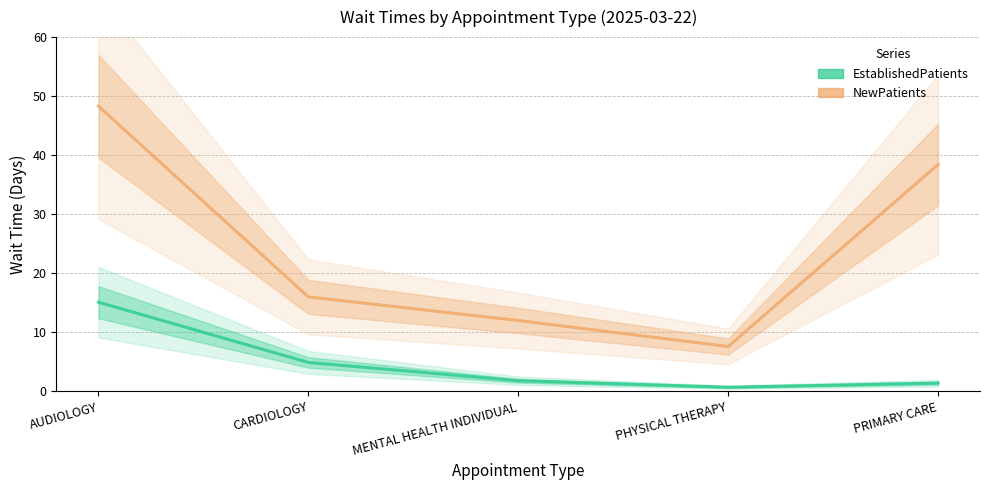

At PRIMARY CARE, list the series in order from largest to smallest.

NewPatients, EstablishedPatients